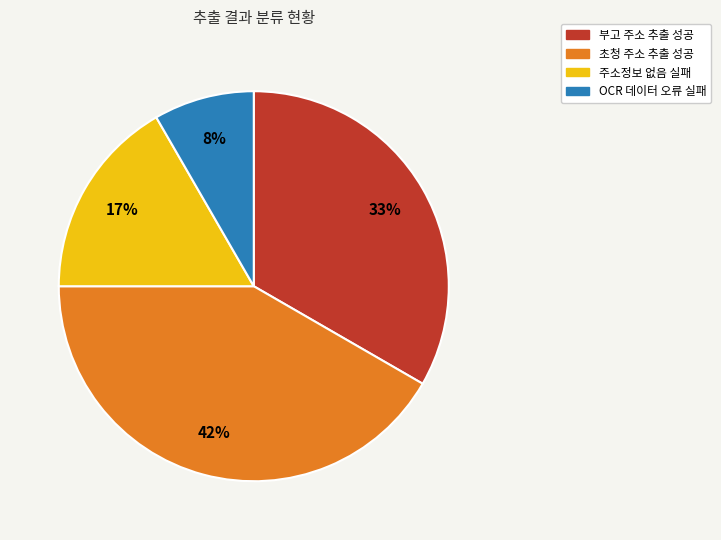

To the nearest percent, what is the average slice percentage?

25%